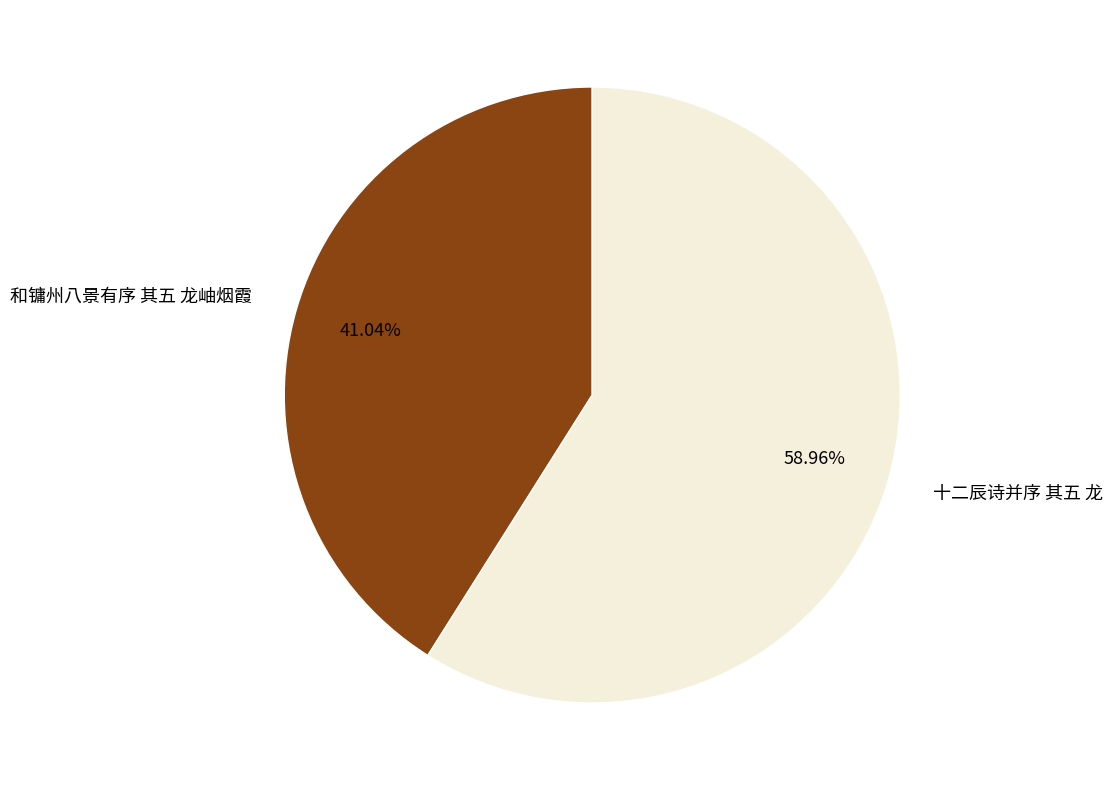

What is the total percentage of 和镛州八景有序 其五 龙岫烟霞 and 十二辰诗并序 其五 龙?

100.0%